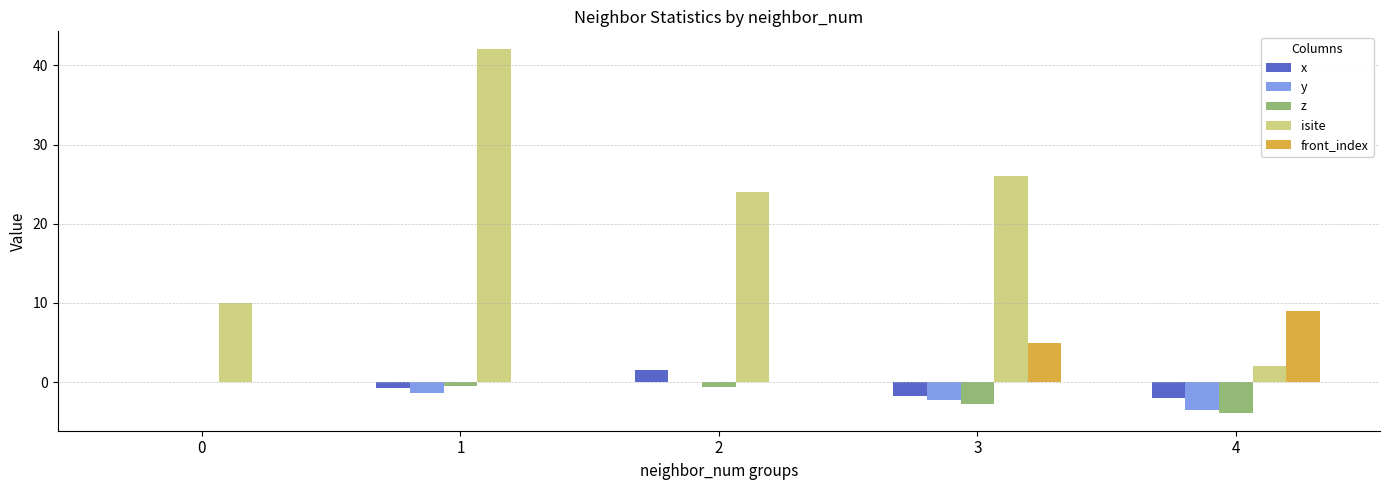

Read the isite value at 4.

2.0